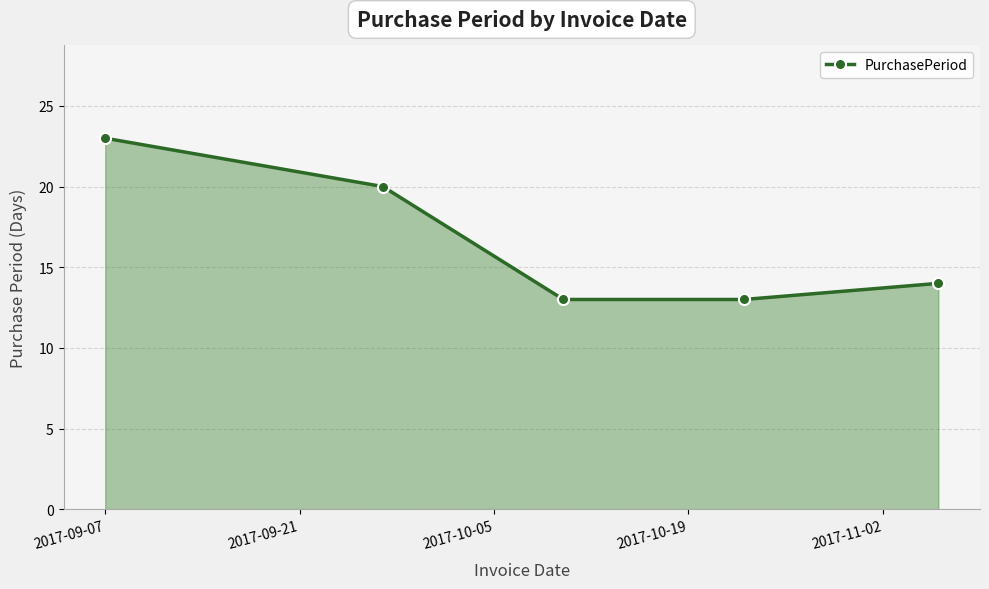

What is the value of the 5th point from the left?

14